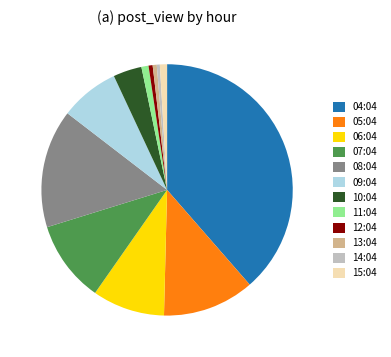

Combined, do 05:04 and 09:04 account for over 50%?

No